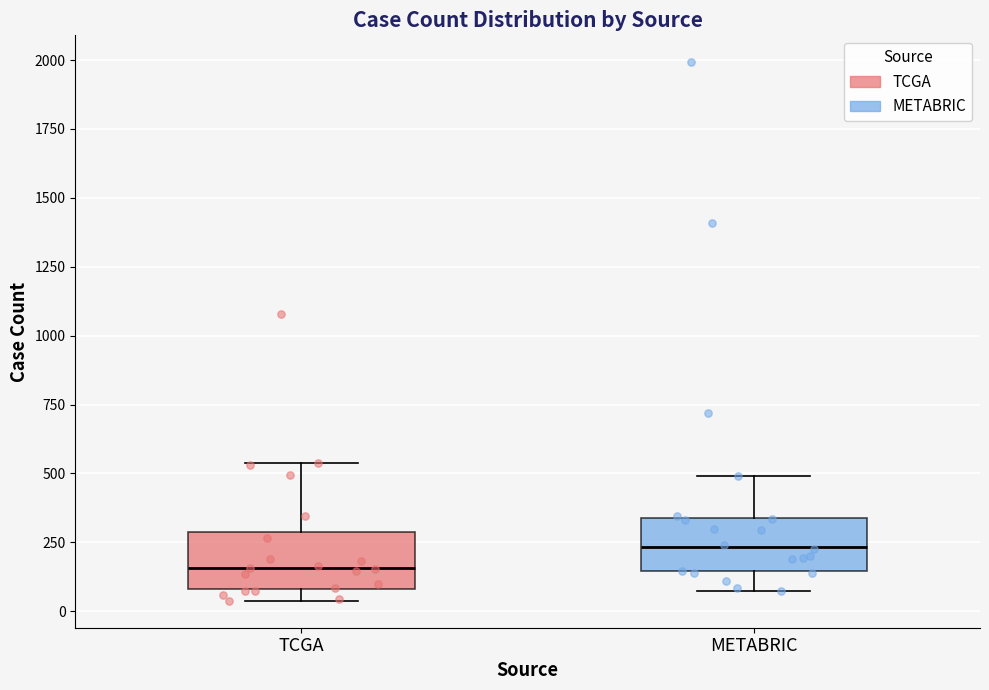

Reading left to right, transcribe this box plot: for each box, give where its median line is, the range the box spans, and where its two whiskers end, as read against the y-axis. The values are not printed on the chart, so give them approximately, as read against the axis.

TCGA: median 150, box 100 to 300, whiskers 50 to 550
METABRIC: median 250, box 150 to 350, whiskers 50 to 500